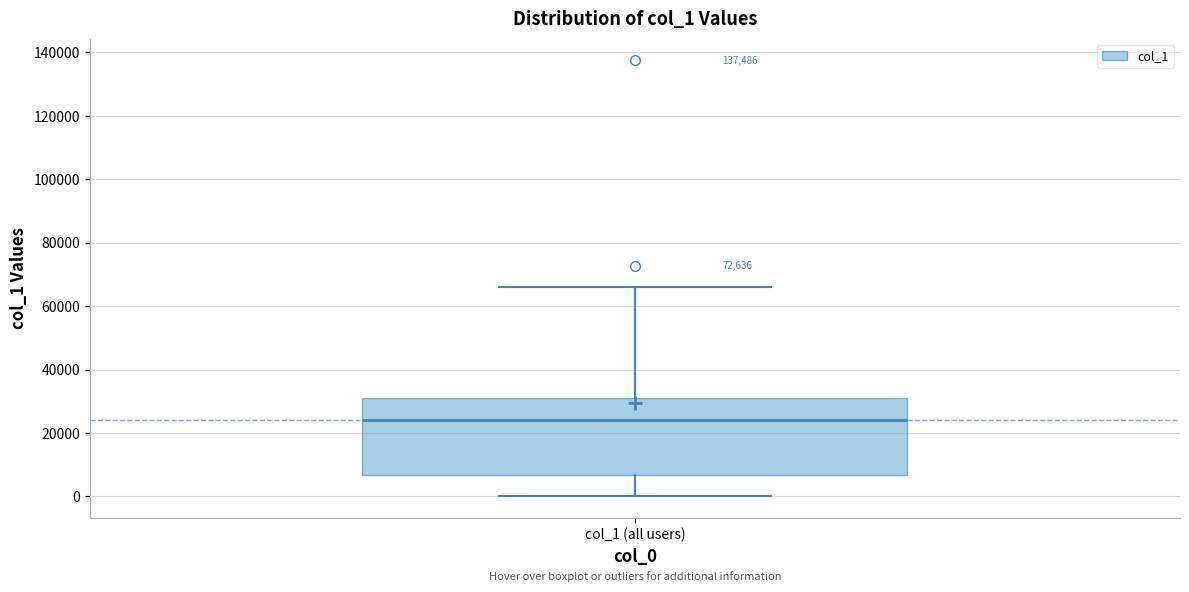

Transcribe this box plot: give where the median line is, the range the box spans, and where the two whiskers end, as read against the y-axis. The values are not printed on the chart, so give them approximately, as read against the axis.

median 24000, box 6000 to 30000, whiskers 0 to 66000